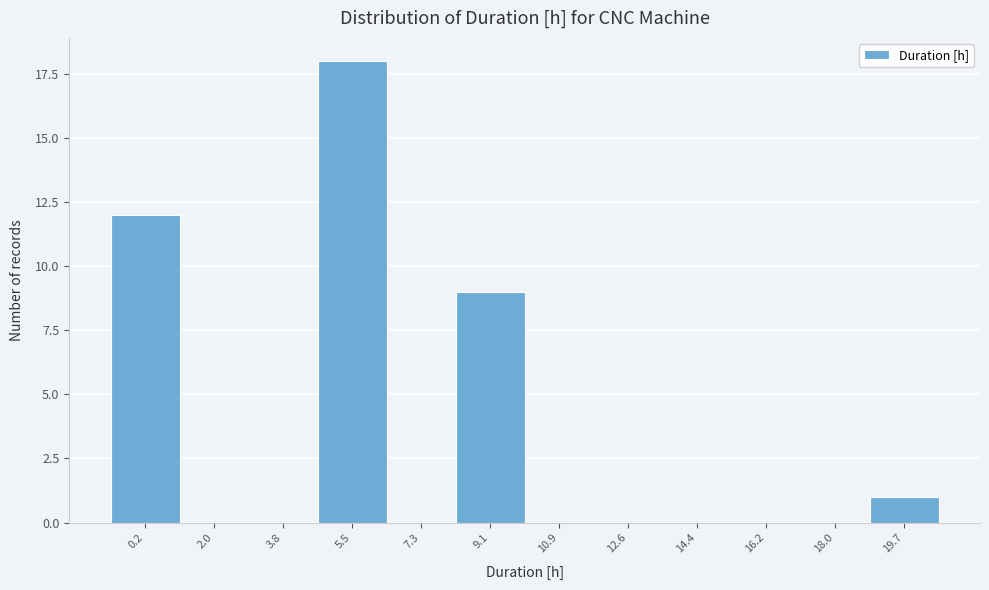

Reading right to left, extract all data points from this chart.

19.7=1	18.0=0	16.2=0	14.4=0	12.6=0	10.9=0	9.1=9	7.3=0	5.5=18	3.8=0	2.0=0	0.2=12